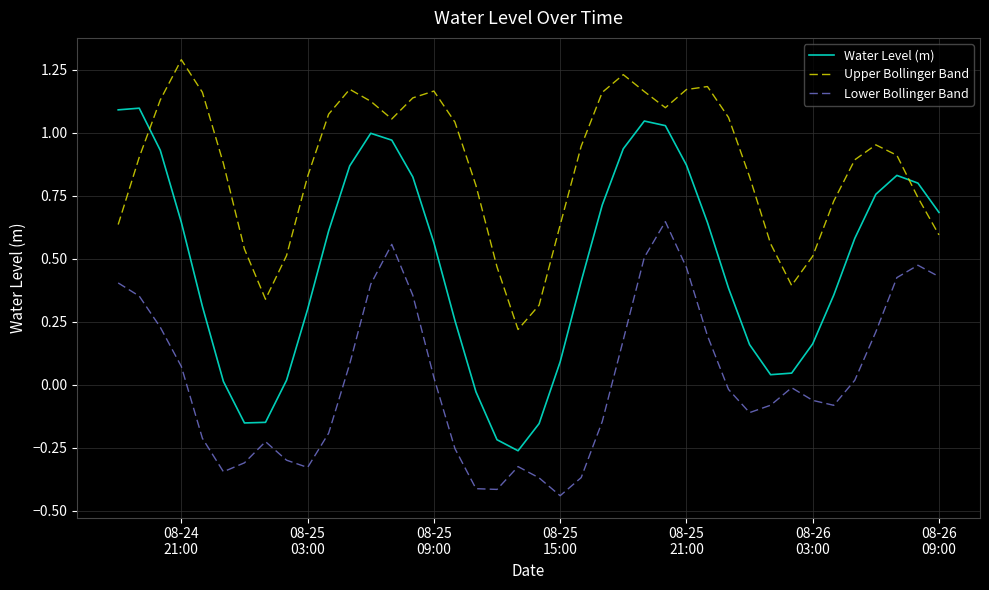

What is the highest value of the Upper Bollinger Band series?

1.3